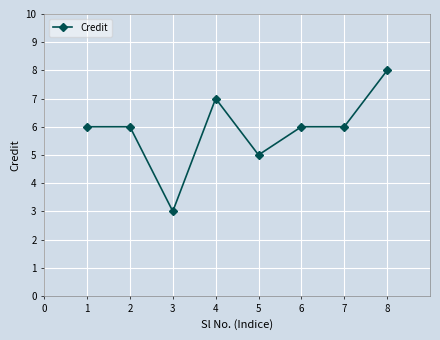

The chart shows a value of 6 at 6. True or false?

True